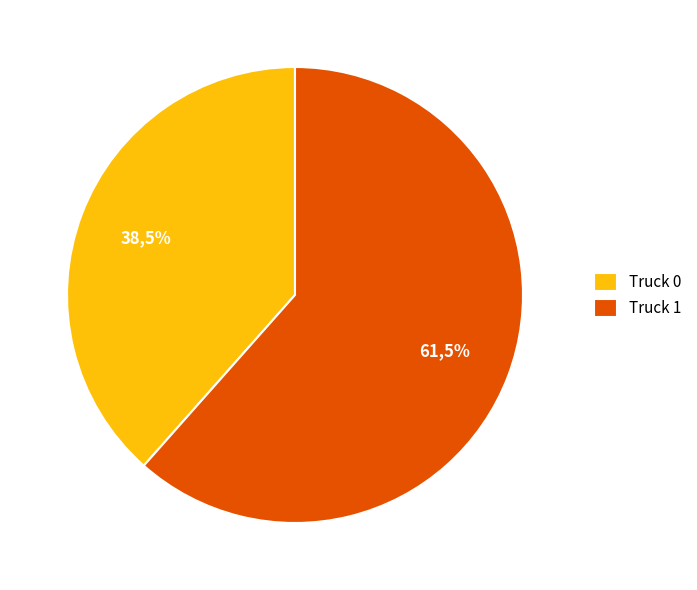

Does any single category account for the majority?

Yes